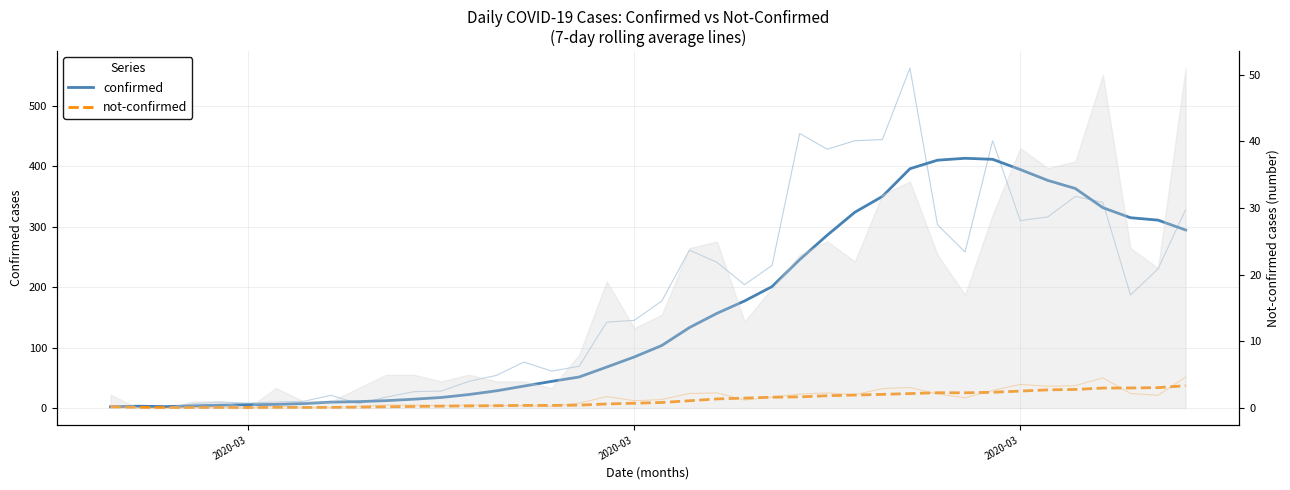

True or false: confirmed has more than 2 interior local peaks.

False